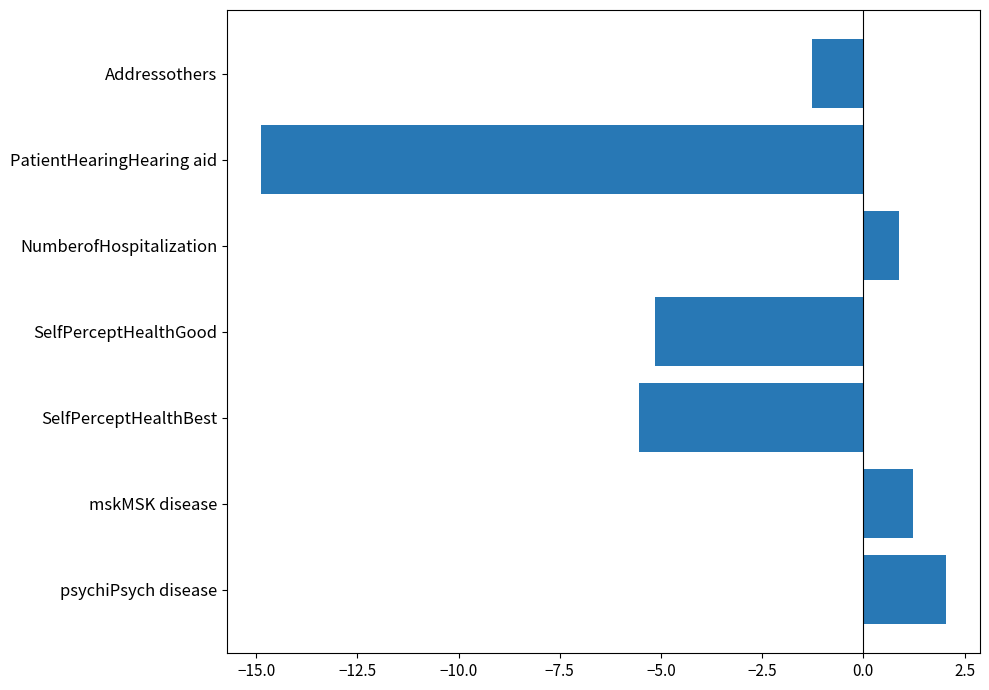

Does the chart contain any negative values?

Yes